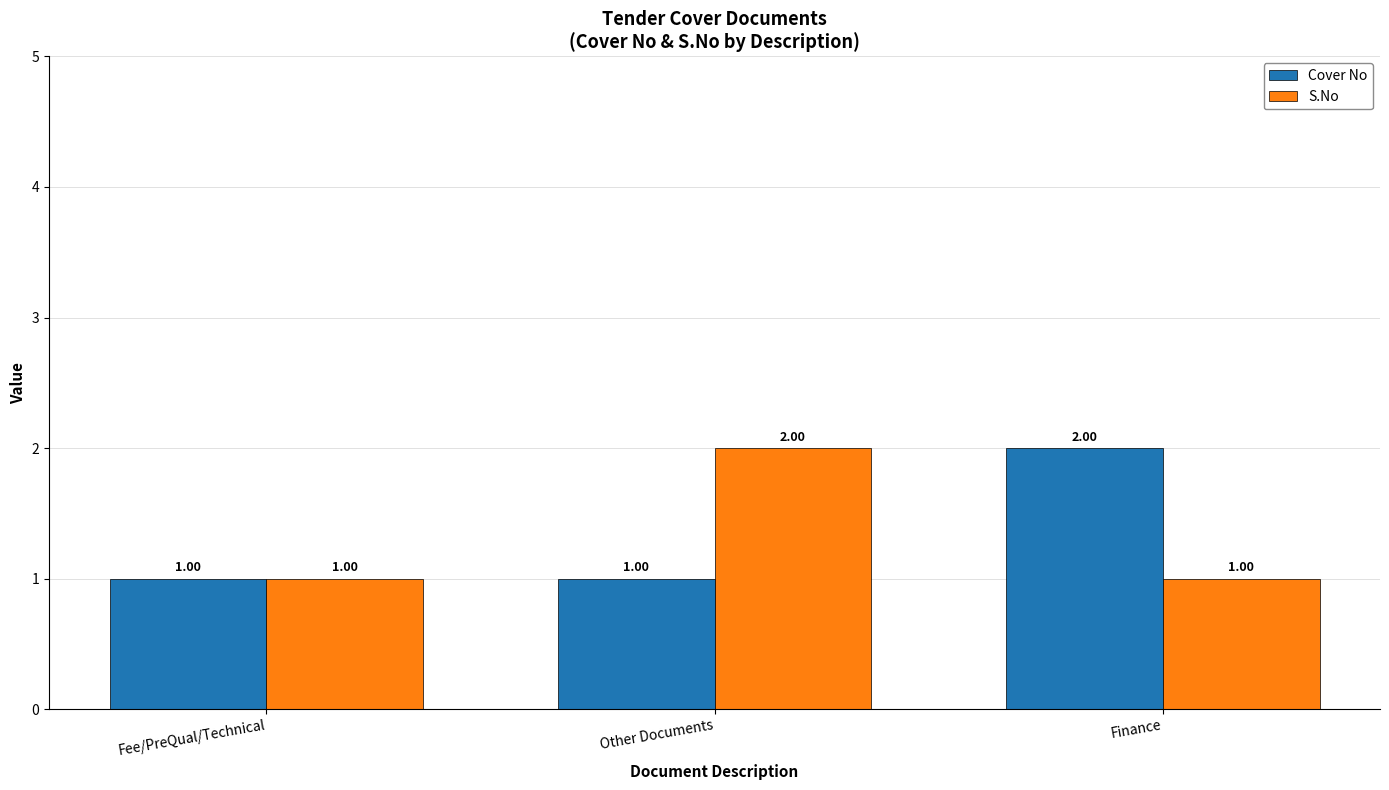

Reading left to right, list all the values displayed in this chart.

Cover No: 1	1	2
S.No: 1	2	1